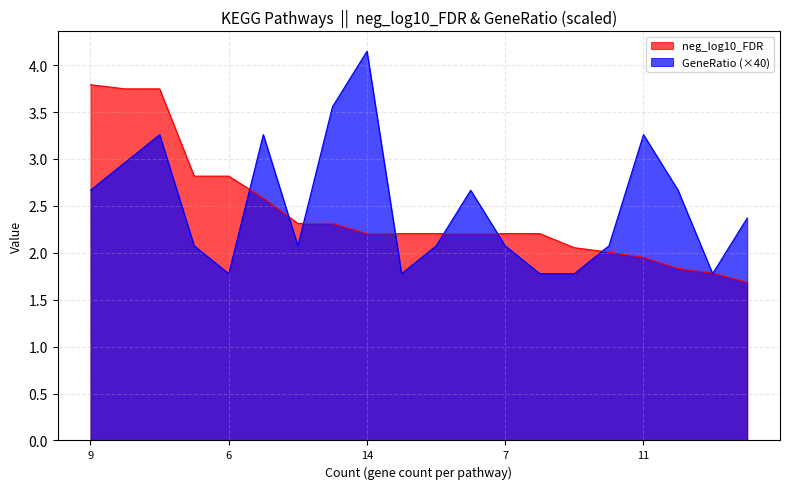

Is it true that neg_log10_FDR equals 2.4 at 9?

False